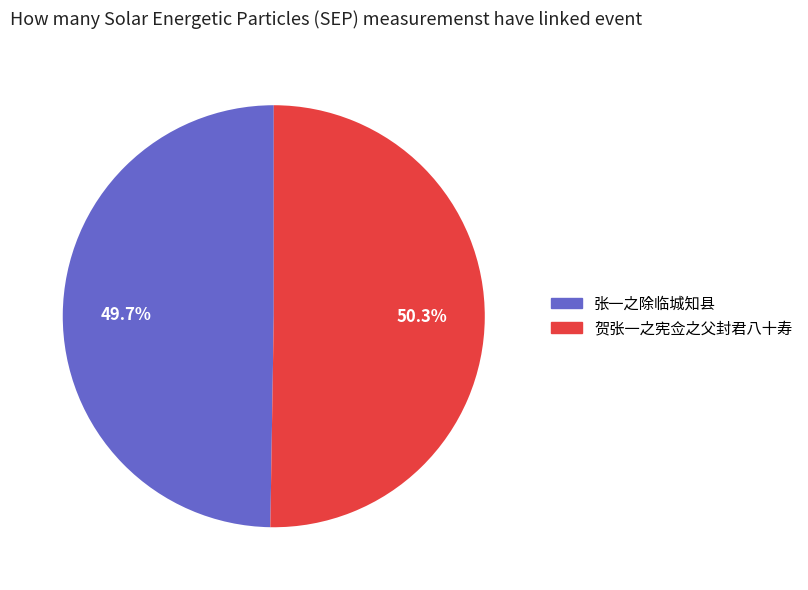

Is it true that 张一之除临城知县 is 50% of the pie?

True